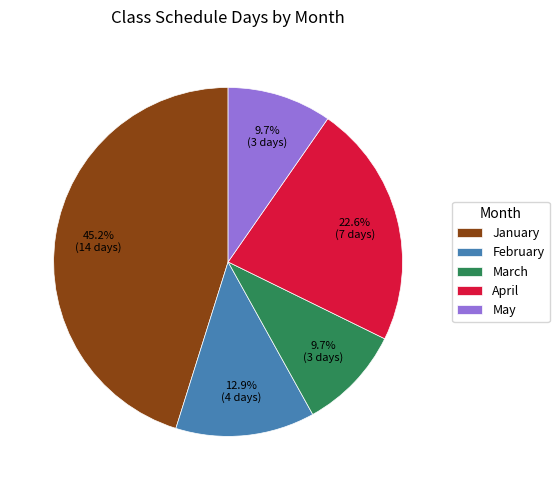

Which has a higher value, May or February?

February